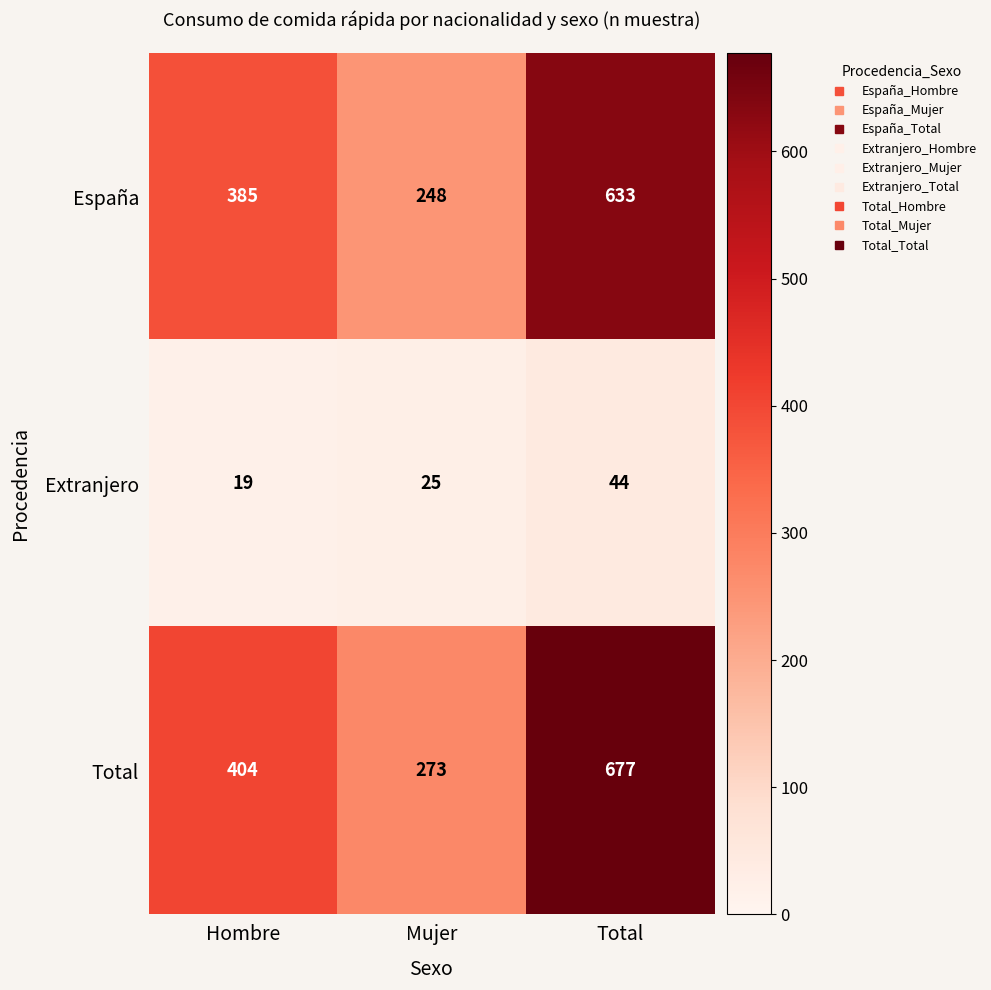

What value does the Total series have at Total?

677